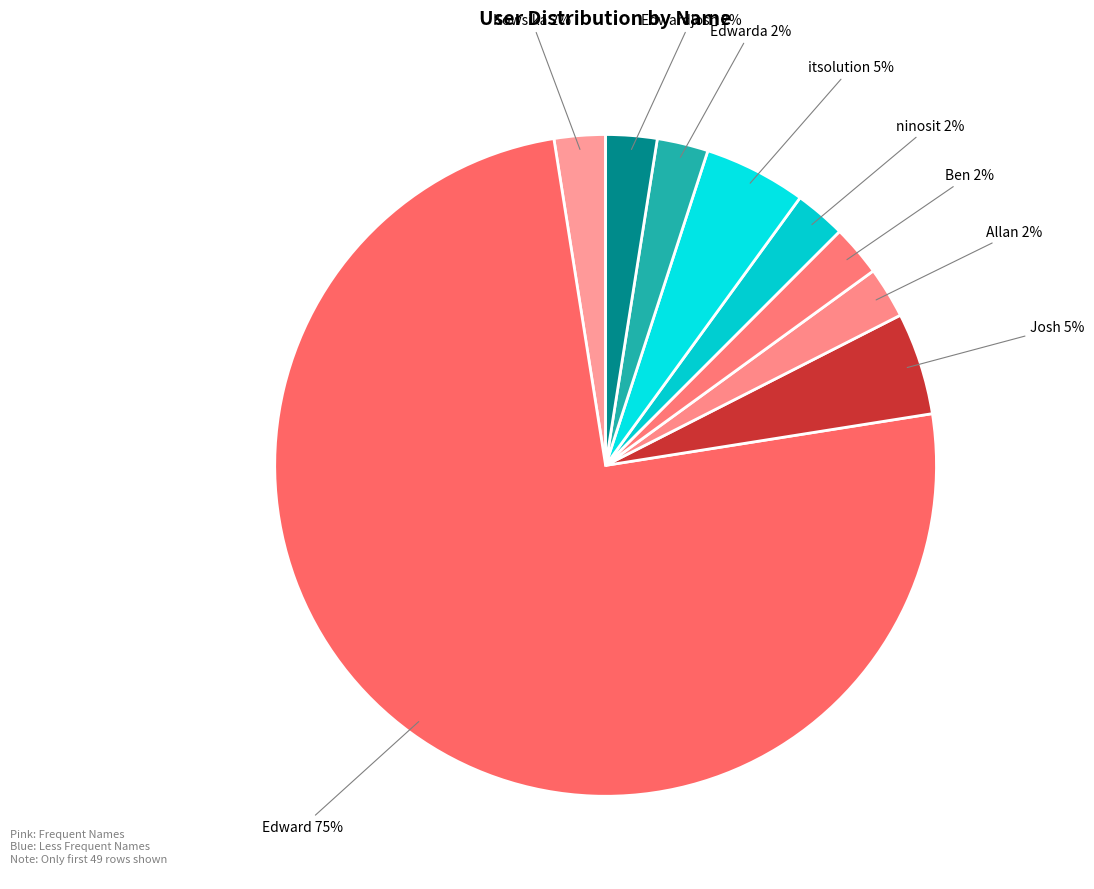

Is there a majority slice in this chart?

Yes